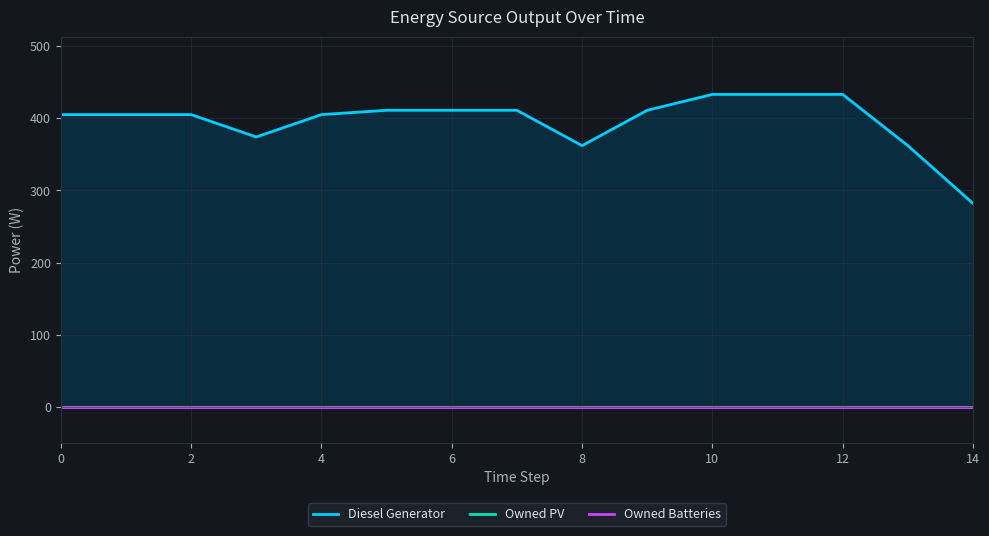

True or false: Diesel Generator has more than 0 points higher than both neighbors.

False